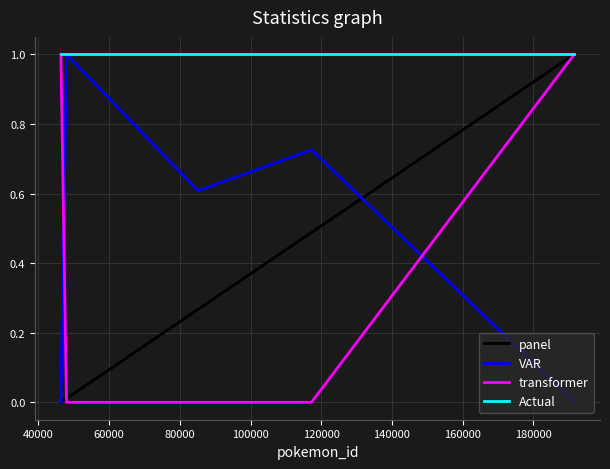

How many categories are shown in the chart?

5